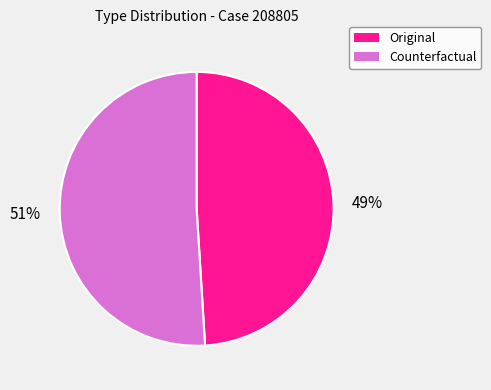

What is the smallest slice in the pie chart?

Original